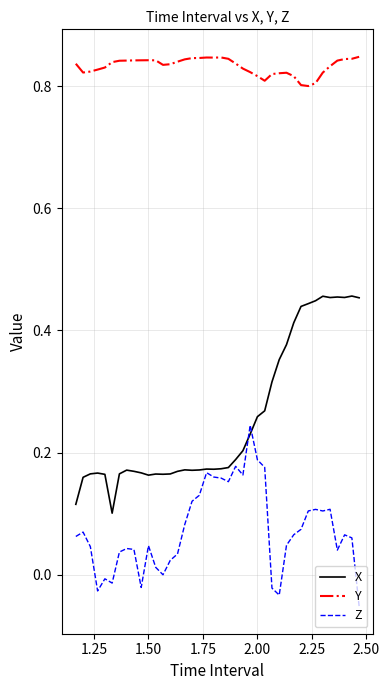

Rank the series by their average value, from highest to lowest.

Y, X, Z